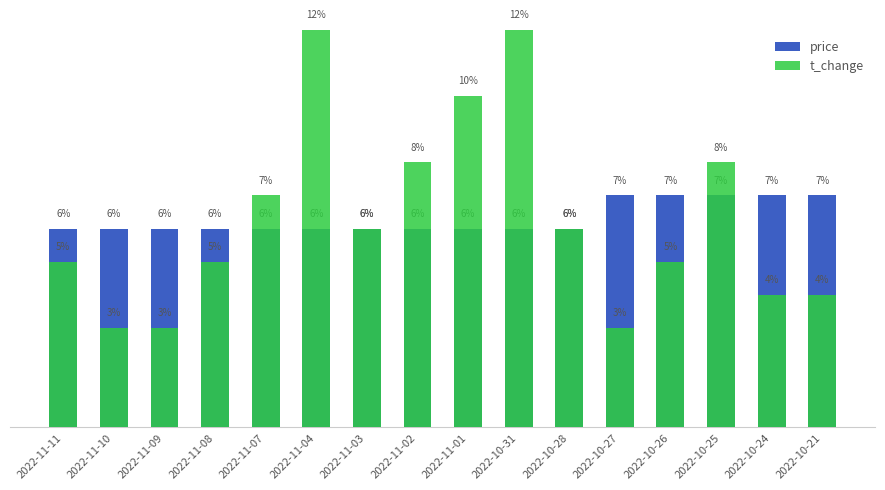

Between 2022-10-31 and 2022-11-10, which is larger?

2022-10-31